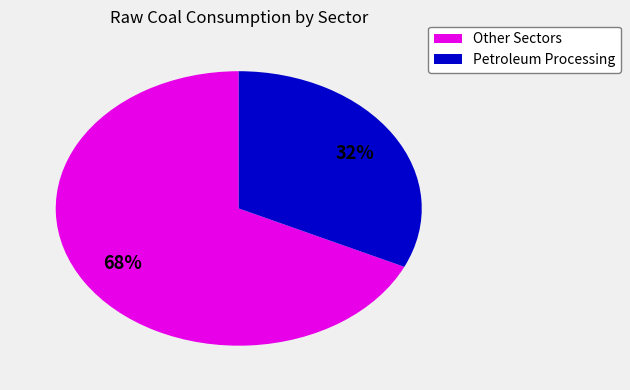

To the nearest percent, what is the difference between the largest and smallest slice percentages?

36%